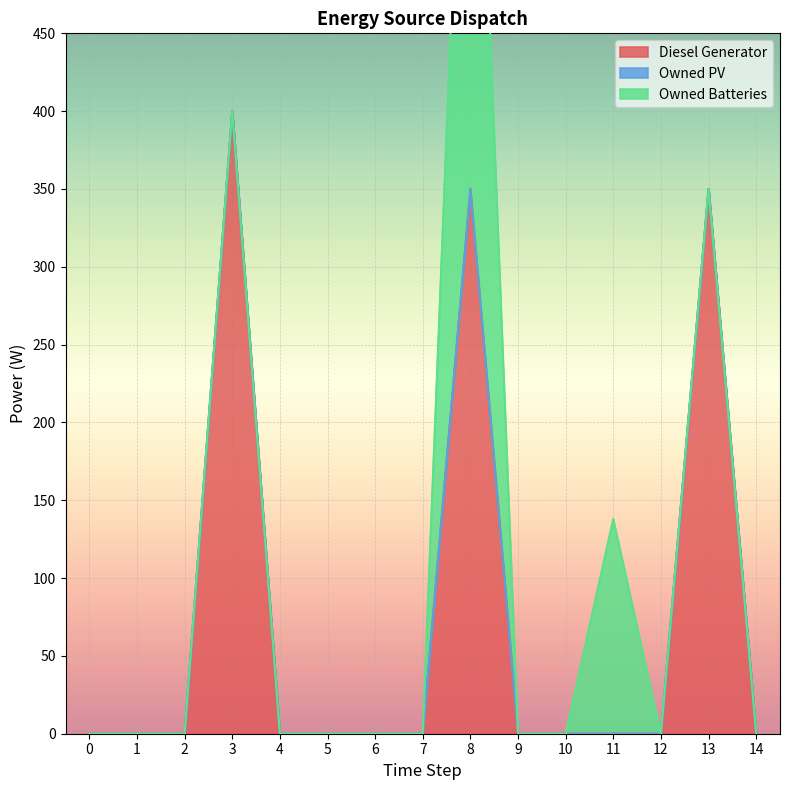

How many distinct data groups are displayed?

3